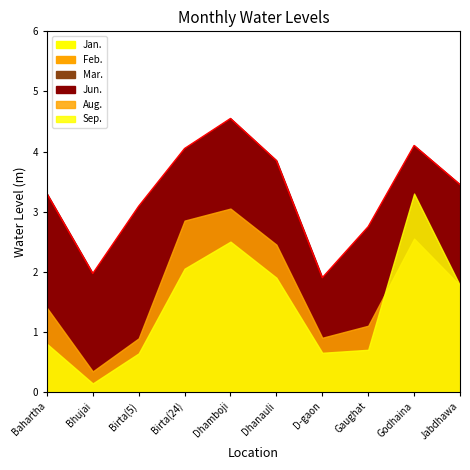

What is the label of the 4th point from the left?

Birta(24)